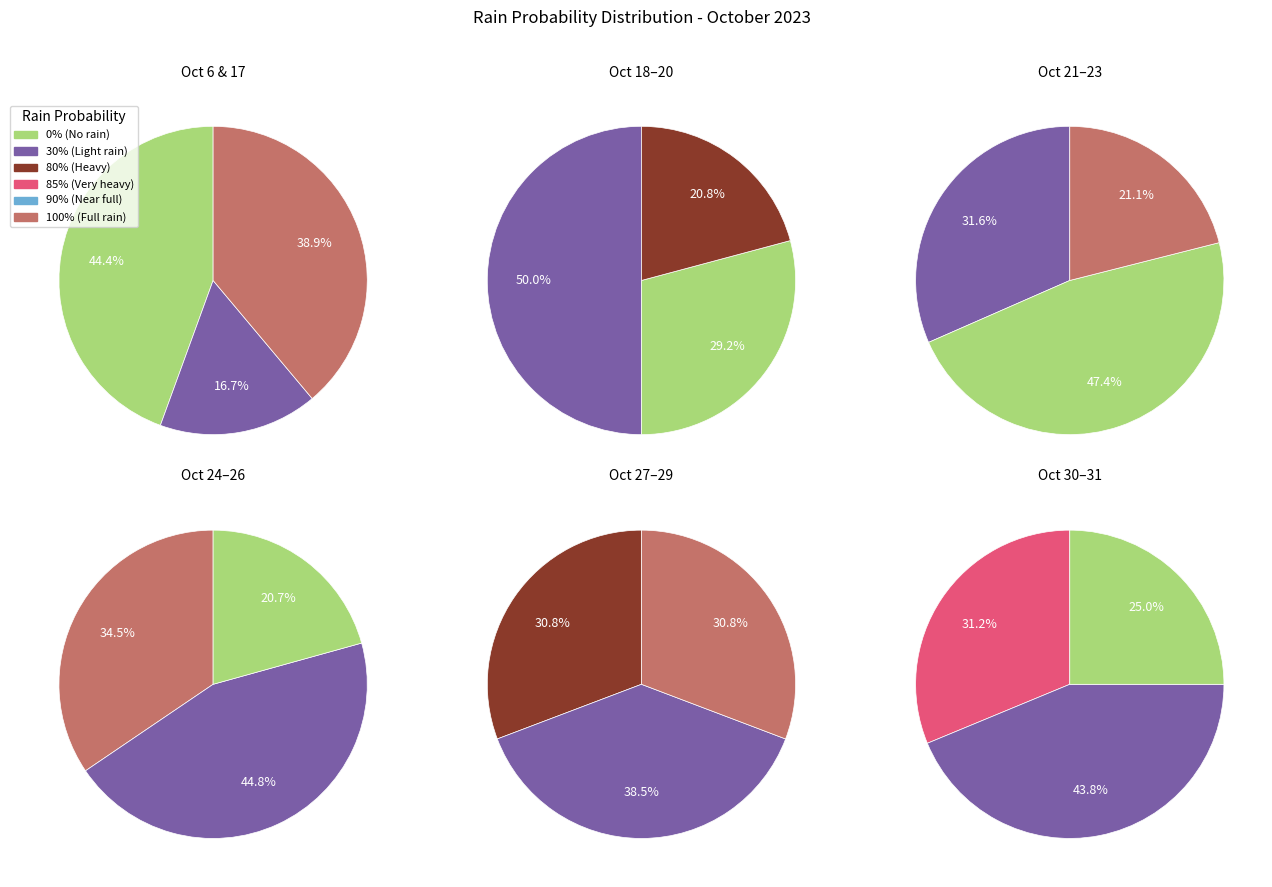

True or false: 2023-10-29 accounts for 1% of the total.

False